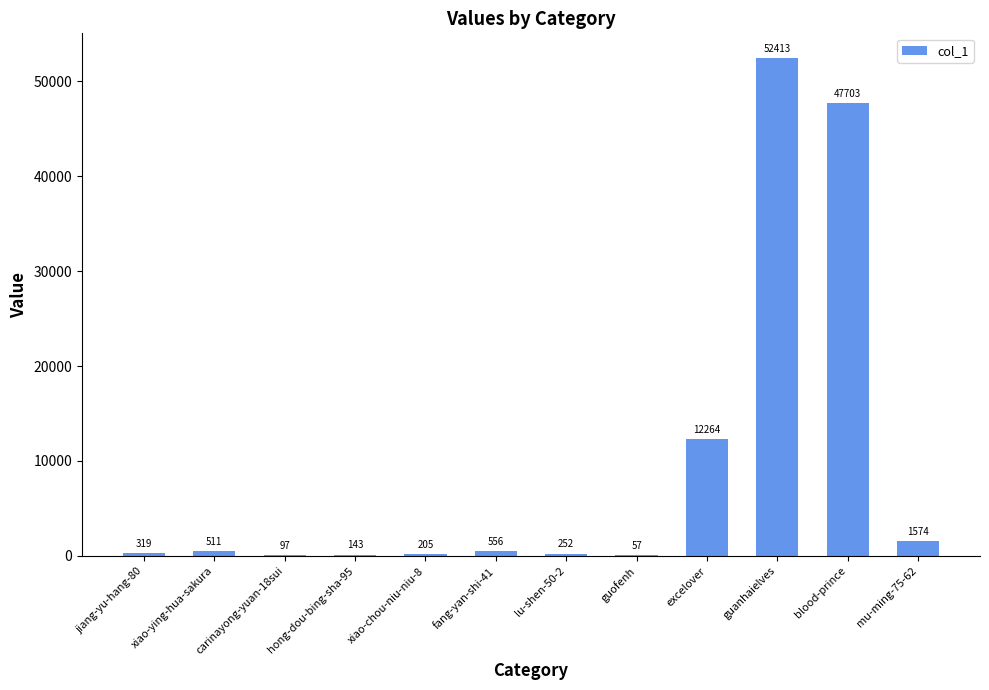

True or false: the data shows 12264 at excelover.

True